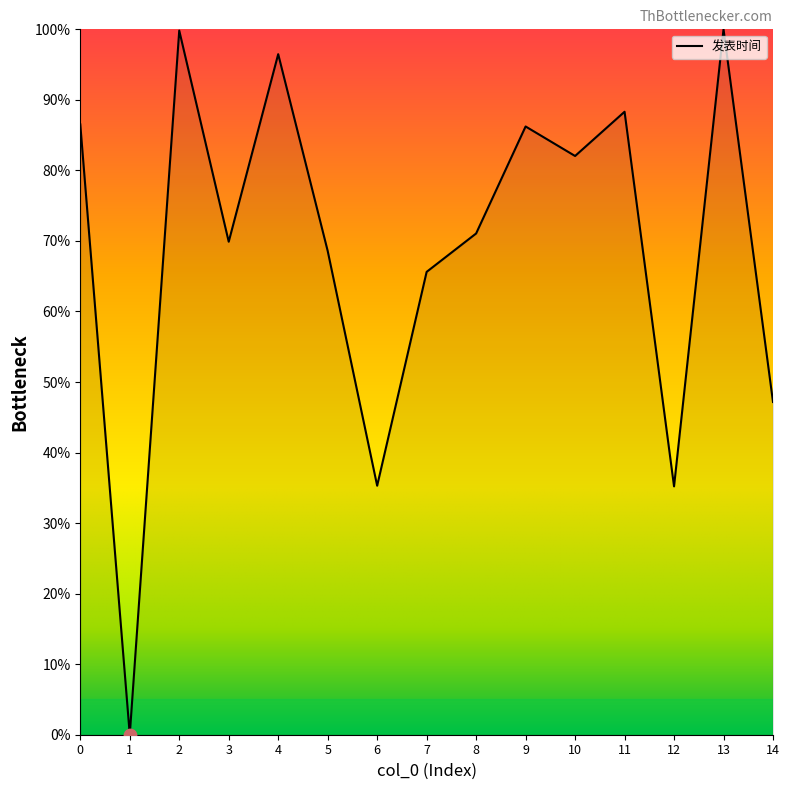

Approximately how many times larger is the value at 13 compared to 2?

1.0